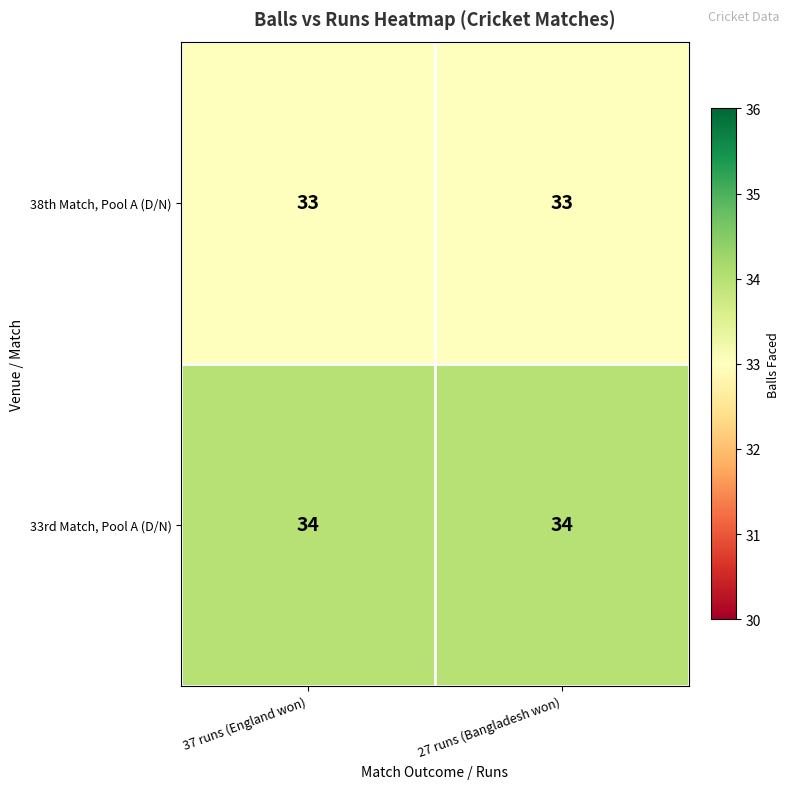

Rank the series by their maximum value, from highest to lowest.

33rd Match, Pool A (D/N), 38th Match, Pool A (D/N)